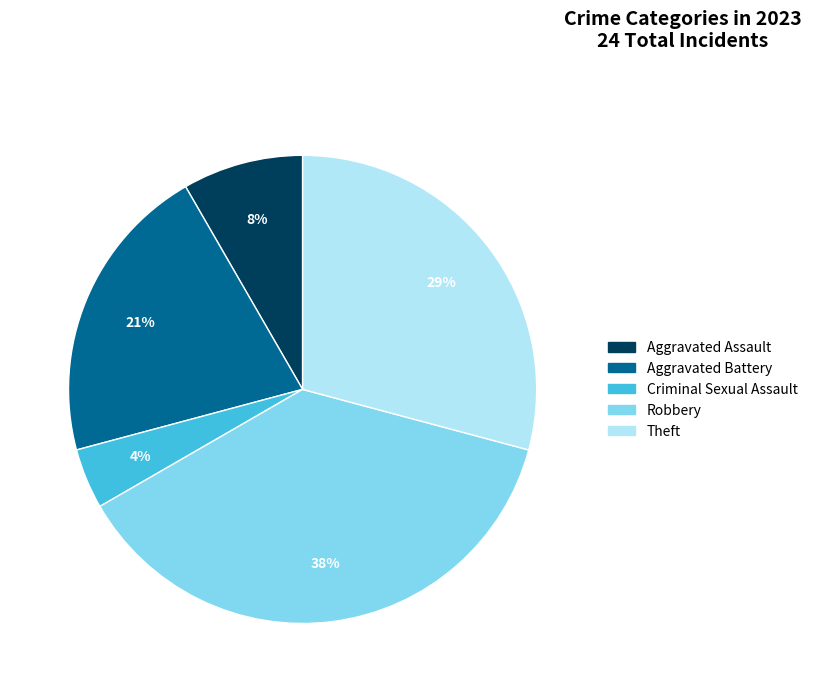

Combined, do Aggravated Assault and Aggravated Battery account for over 50%?

No